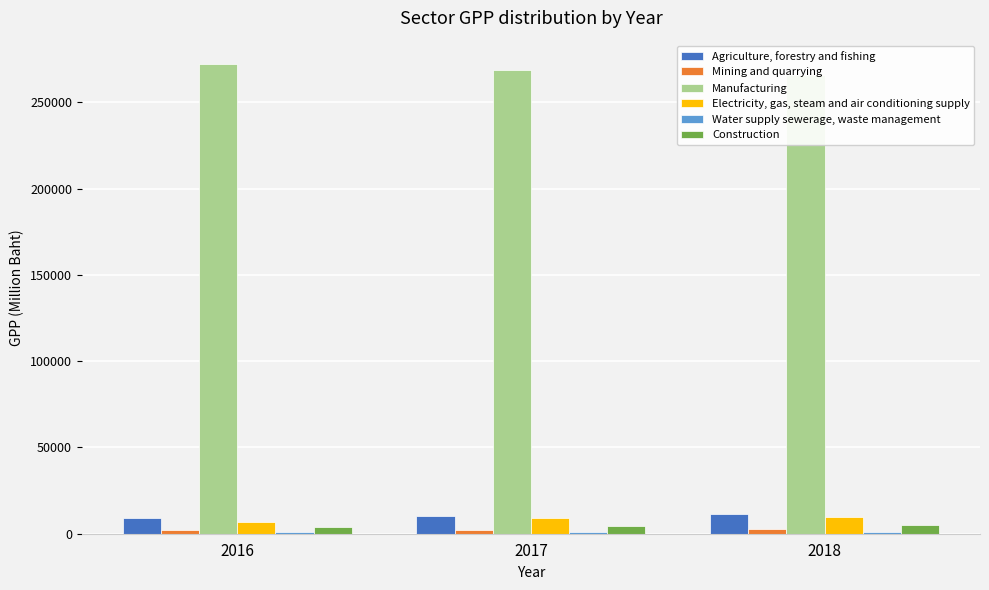

What is the maximum value for Agriculture, forestry and fishing?

11377